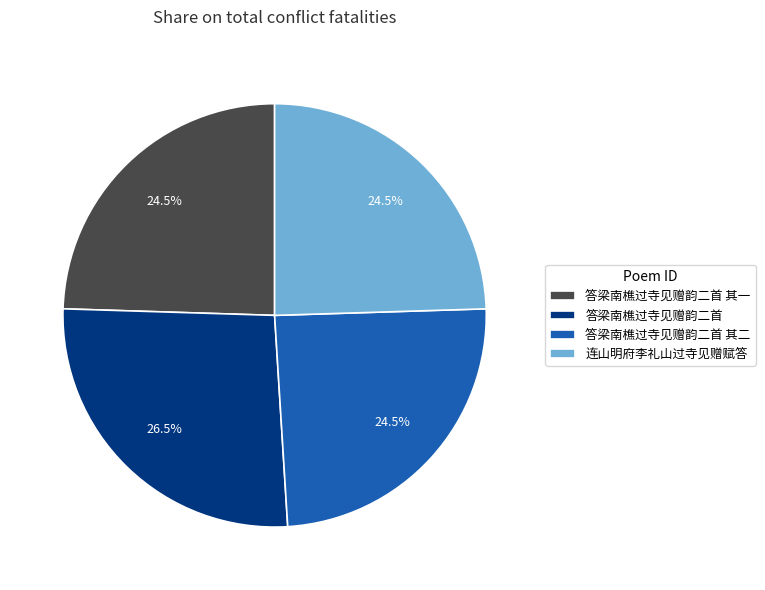

How much of the chart is everything except 答梁南樵过寺见赠韵二首 其一?

75.5%